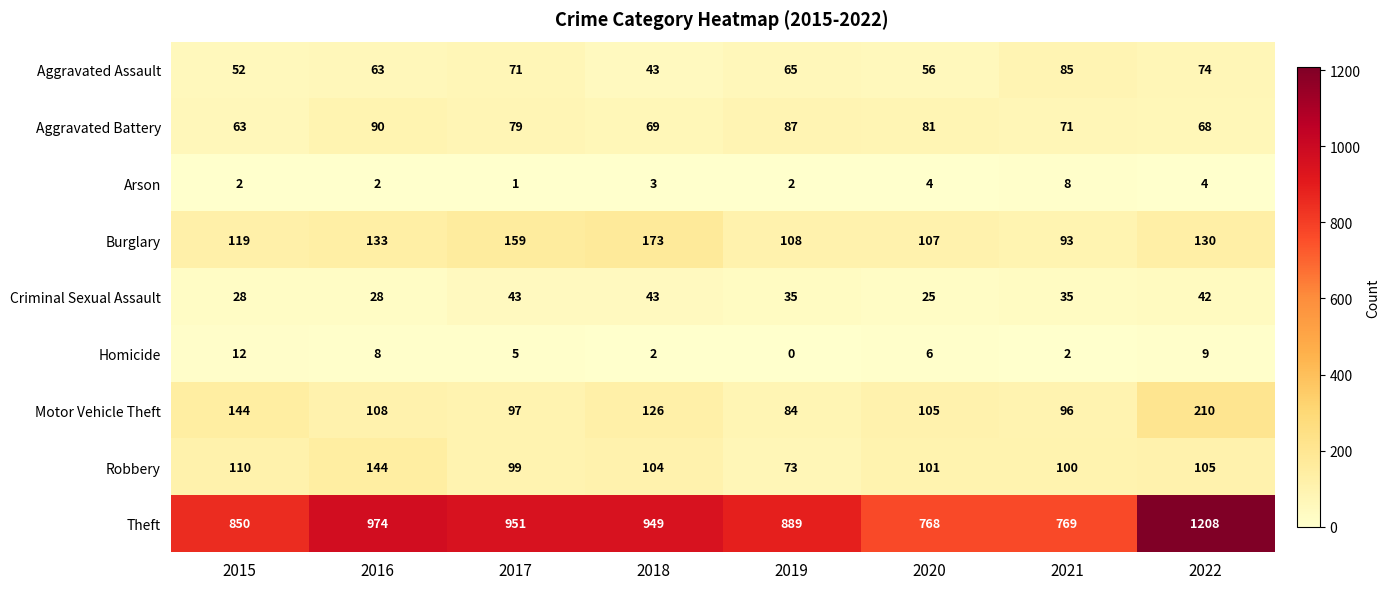

The value of Robbery at 2015 is 110. True or false?

True